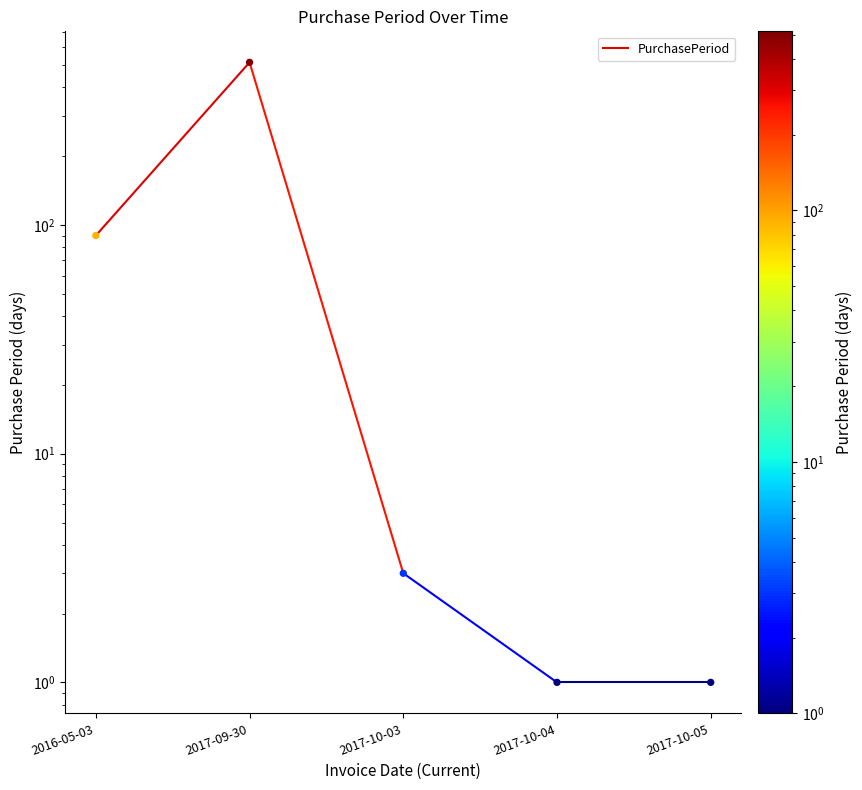

What is the ratio of the value at 2017-09-30 to the value at 2016-05-03?

5.7